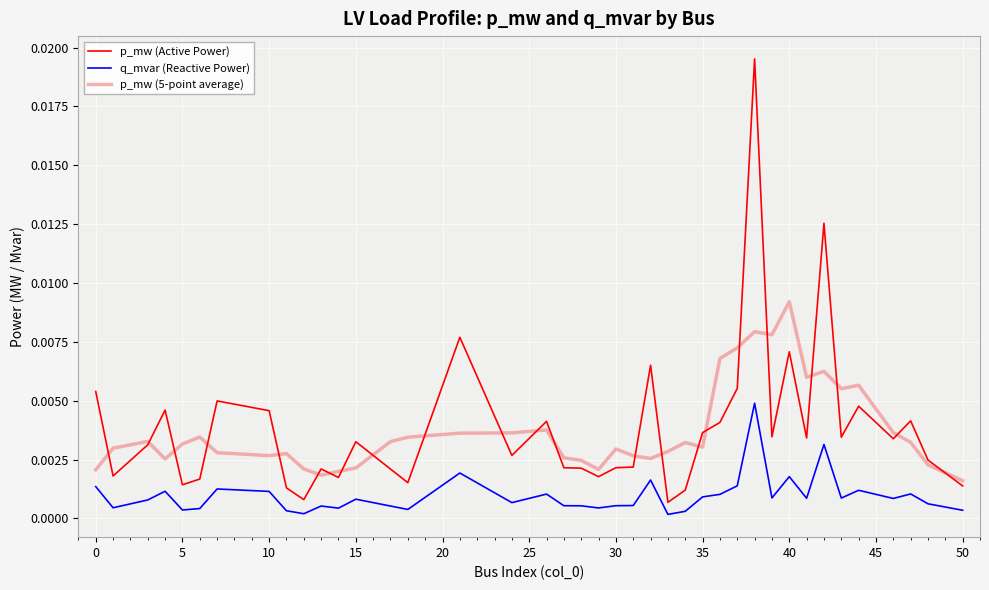

List the series in order of their peak value, highest first.

p_mw (Active Power), p_mw (5-point average), q_mvar (Reactive Power)